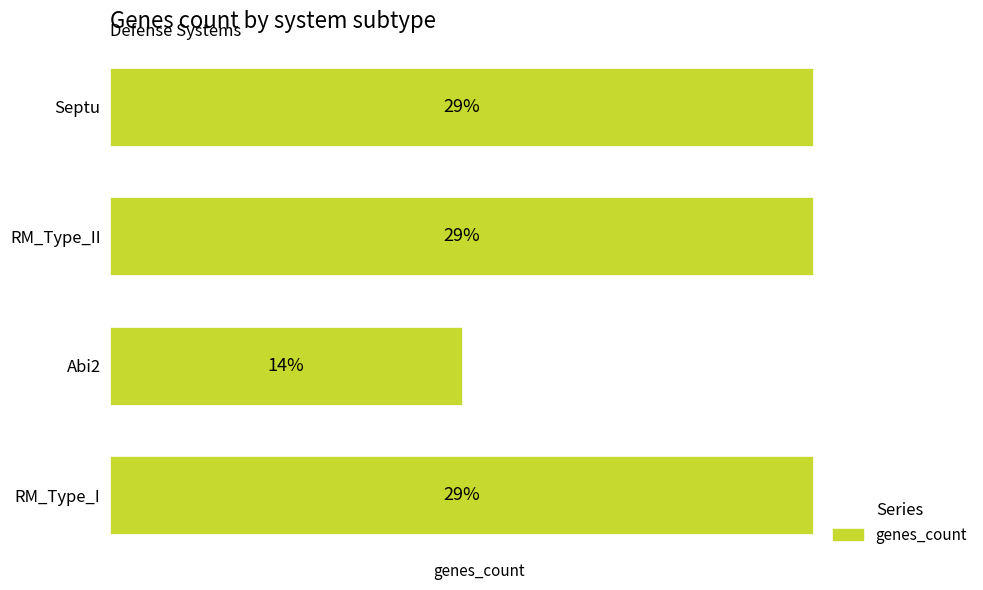

Does the chart contain any negative values?

No